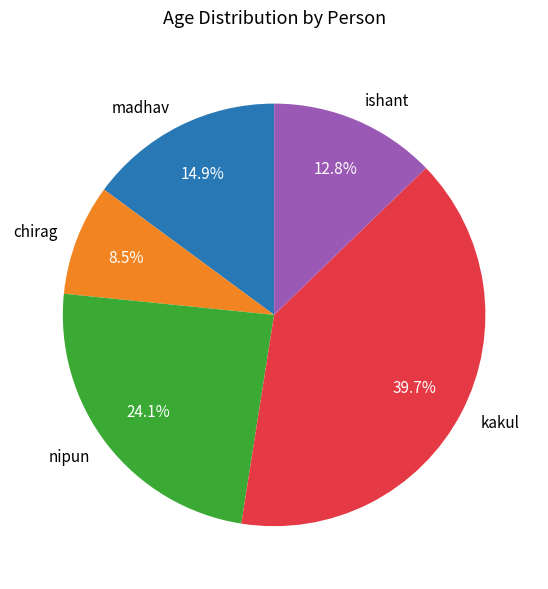

What is the smallest slice in the pie chart?

chirag